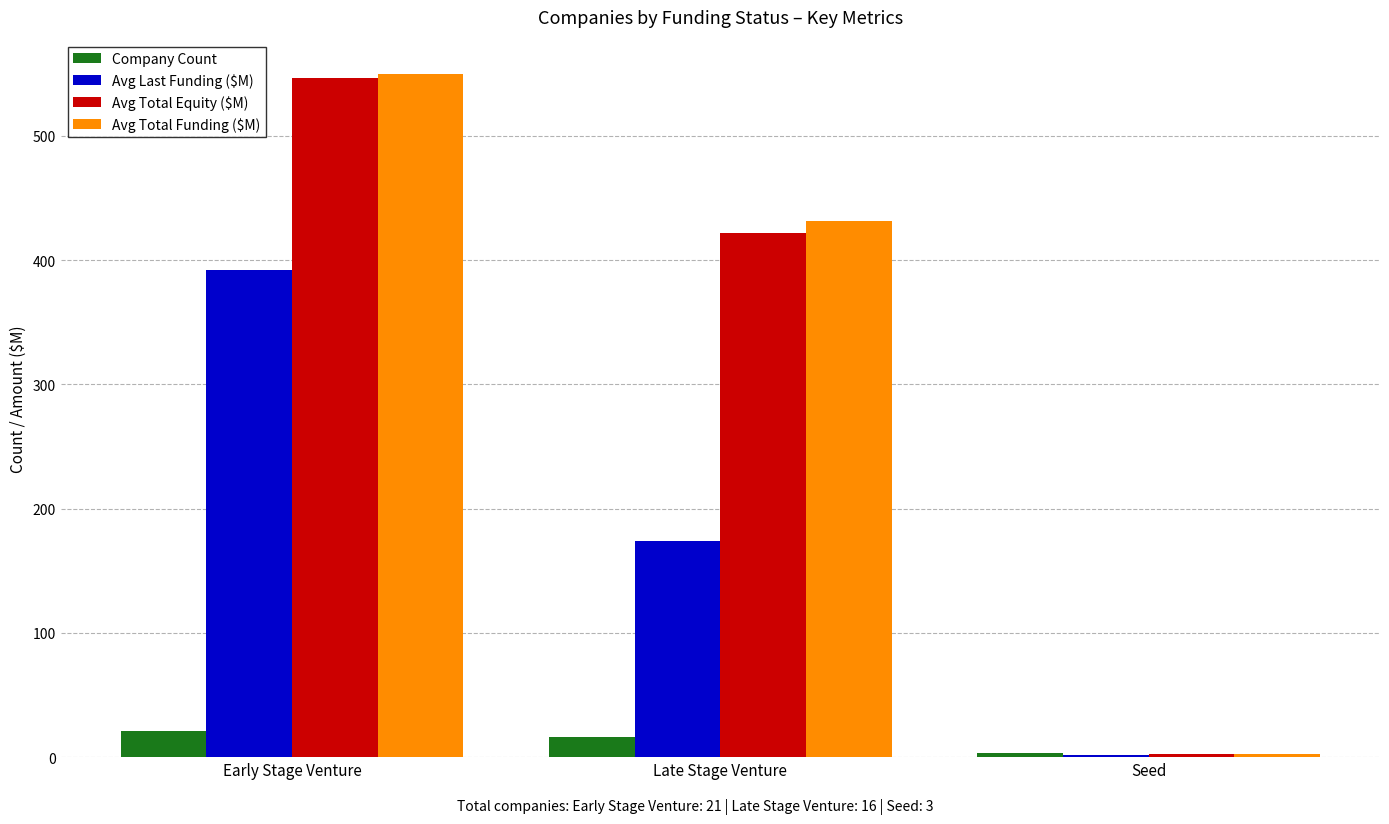

What value does the Avg Total Equity ($M) series have at Seed?

2.7